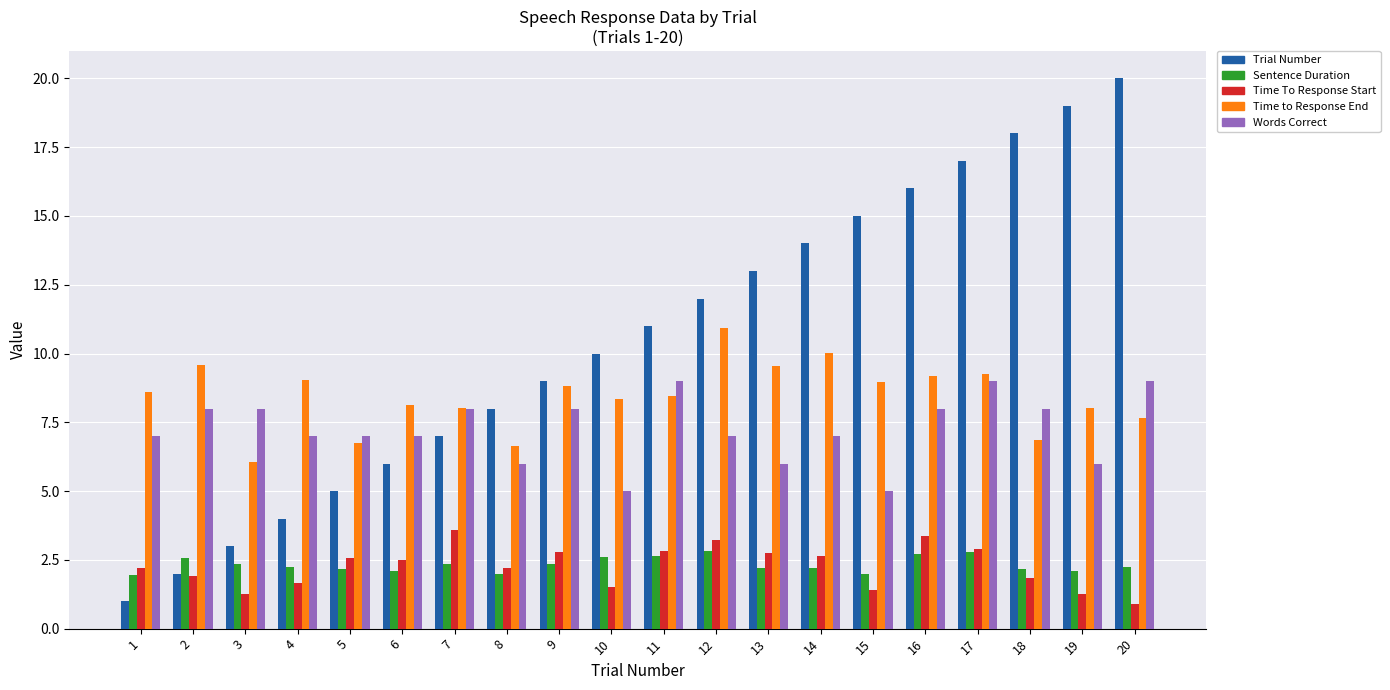

What is the total value across all series at 19?

36.4